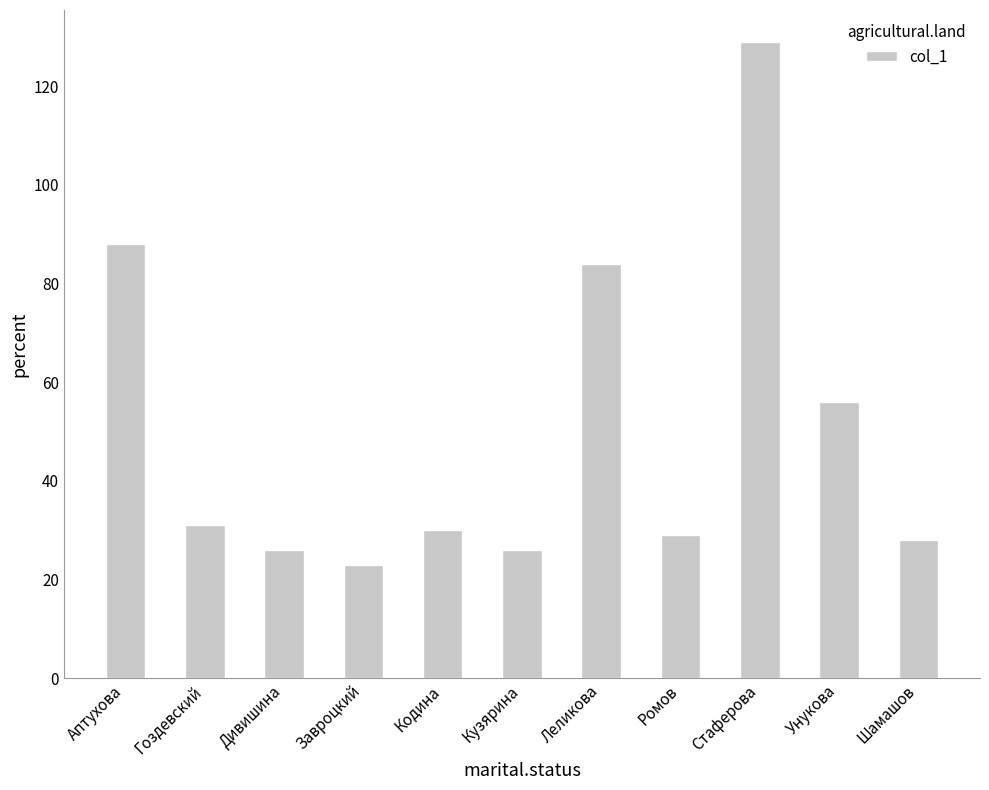

Reading right to left, transcribe all the data shown in this chart.

28	56	129	29	84	26	30	23	26	31	88